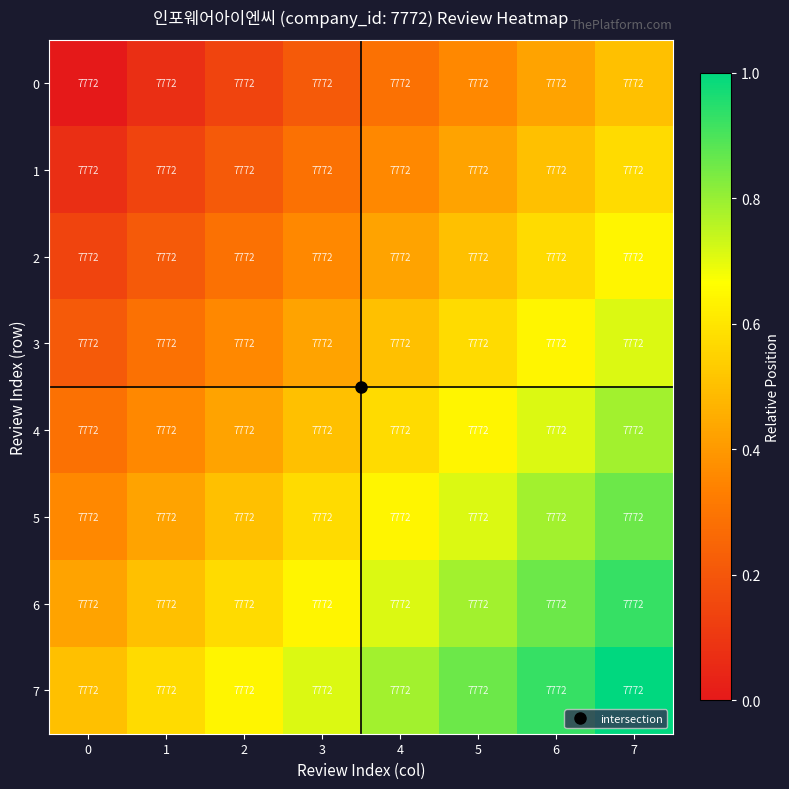

The value of 0 at 4 is 0.4. True or false?

False